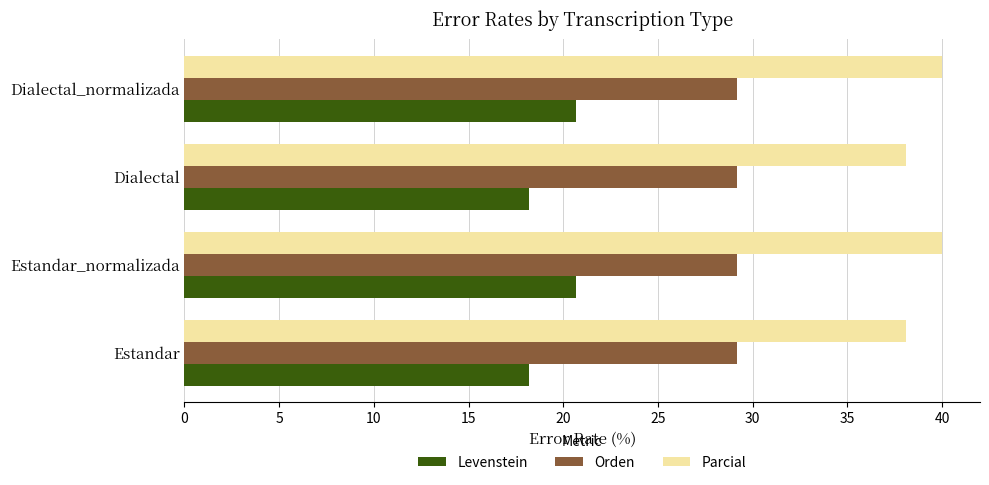

What is the greatest value displayed?

40.0